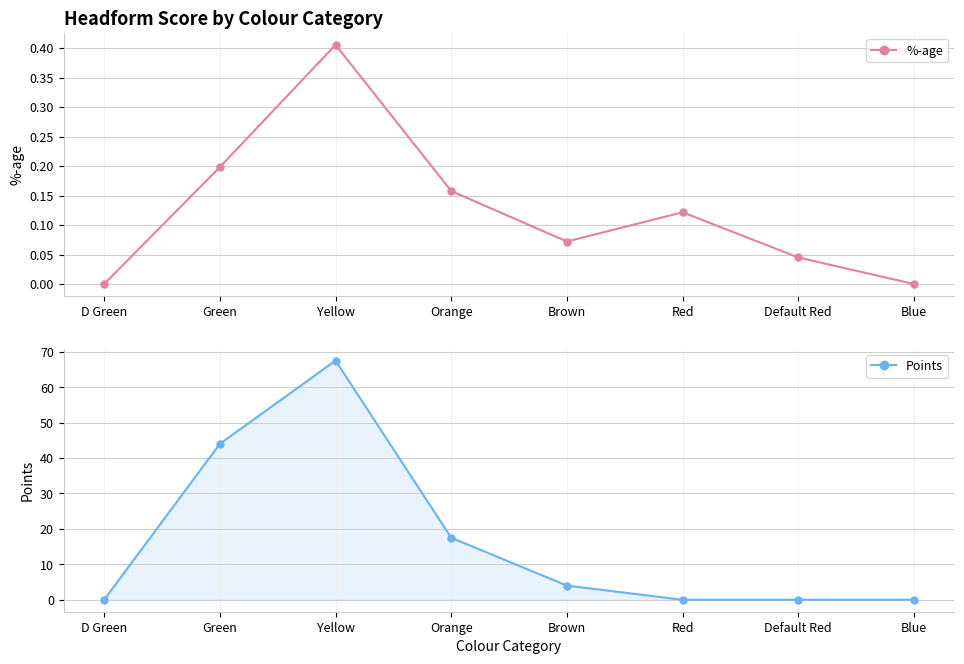

At which label does Points reach its peak?

Yellow